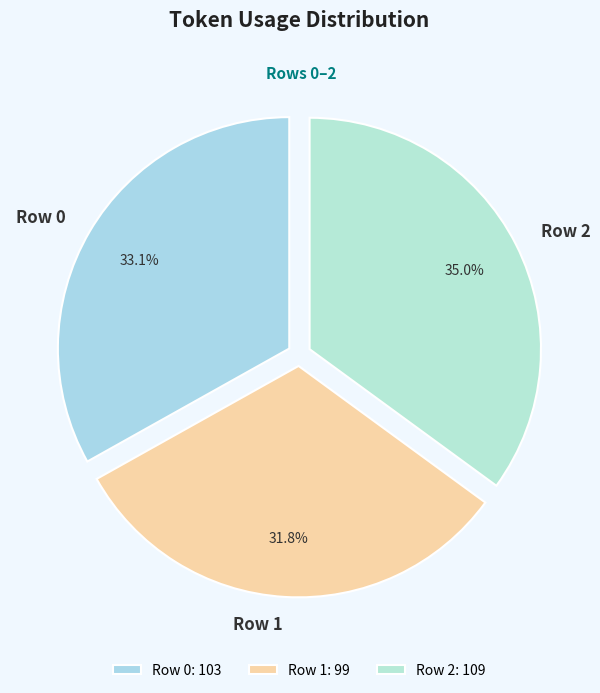

The Row 1 slice represents 32% of the pie. True or false?

True